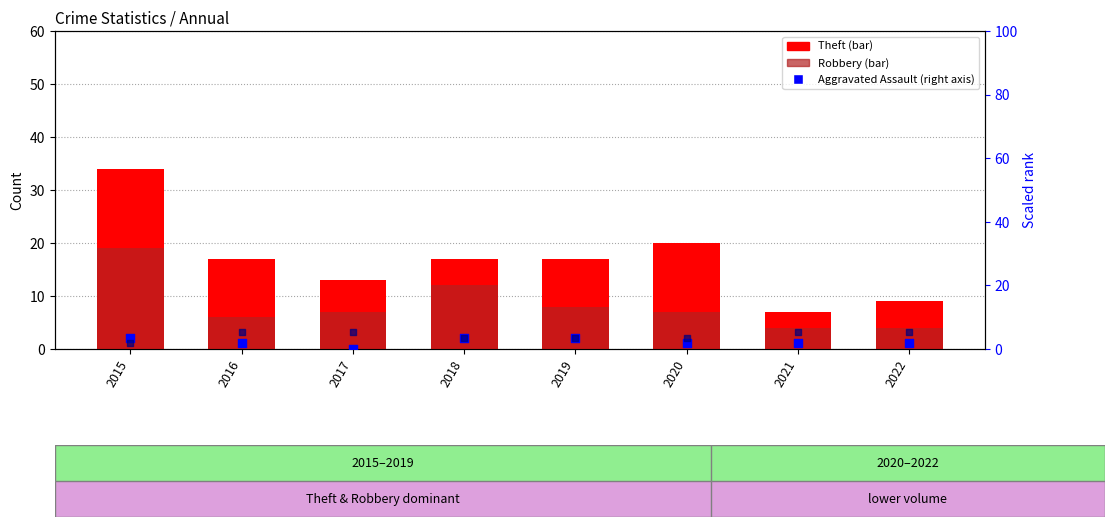

Which series has the largest total across all categories?

Theft